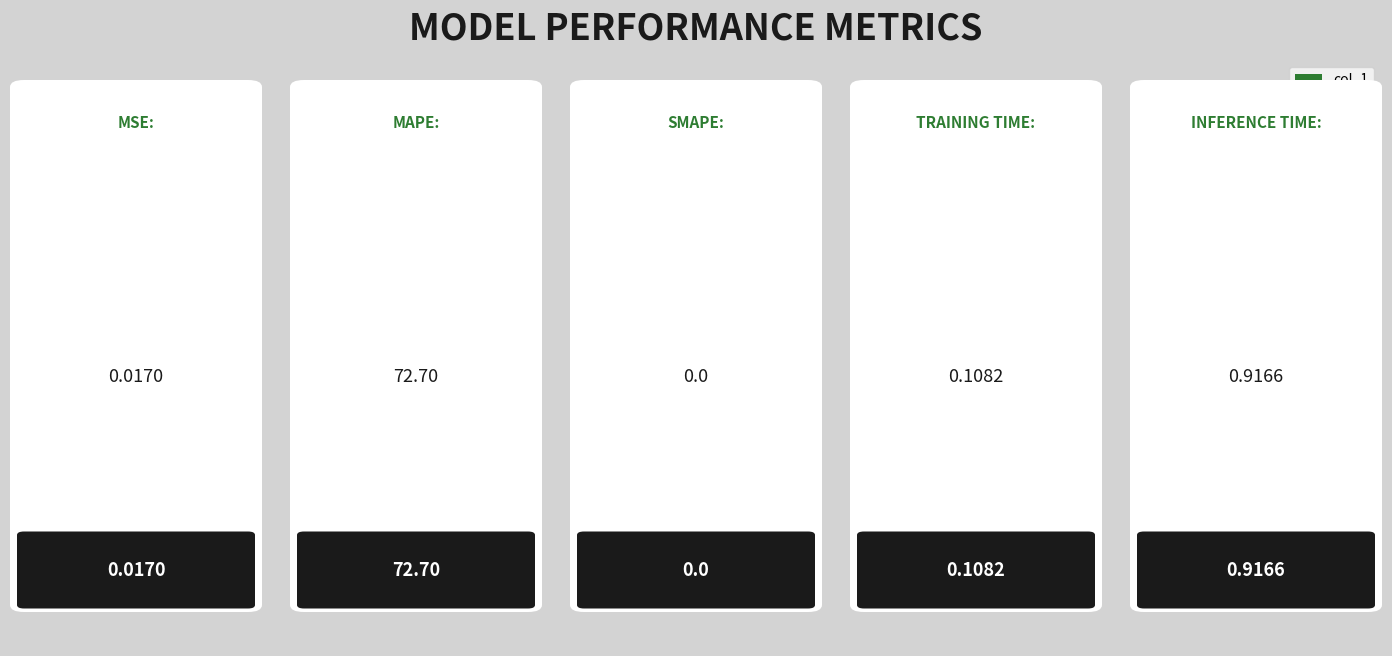

Are the bars horizontal?

No